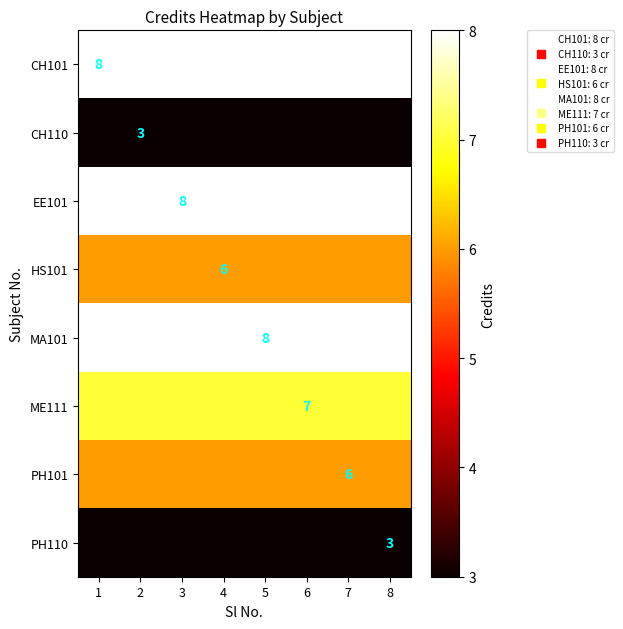

What is the lowest value of the CH110 series?

3